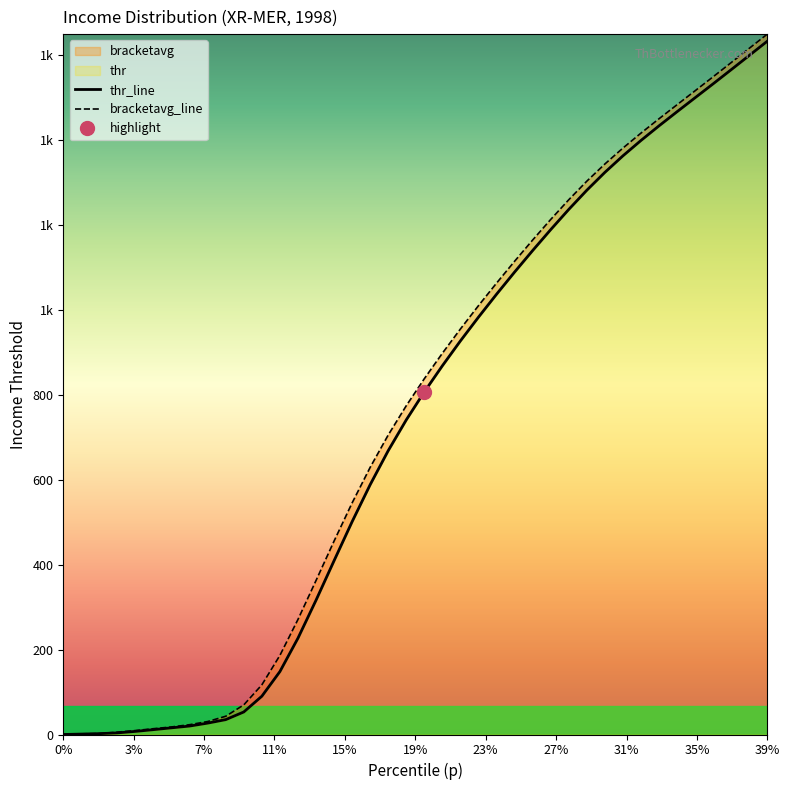

How many data points in bracketavg_line are less than 838?

20